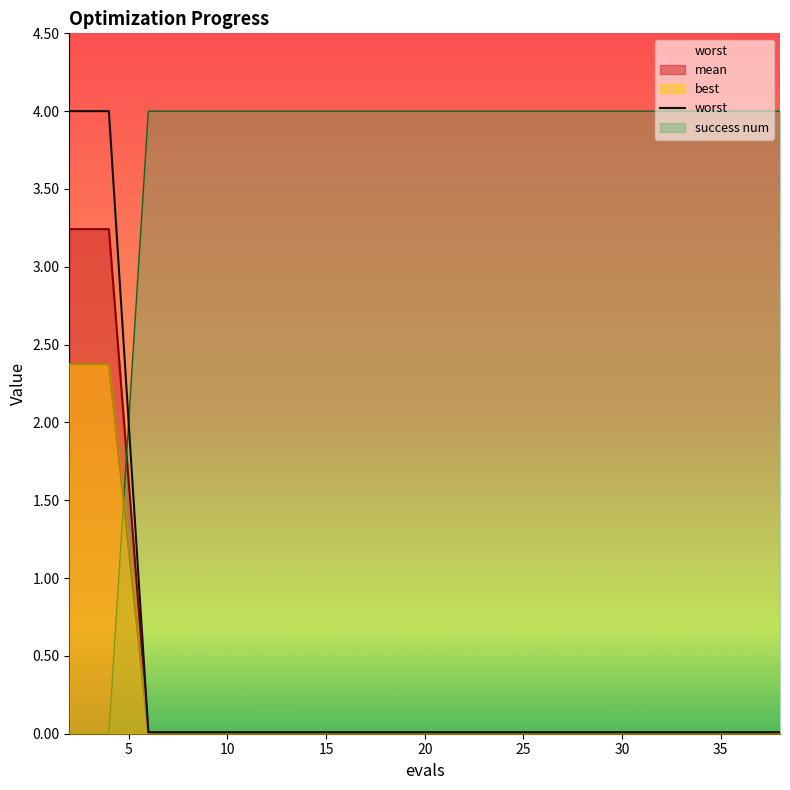

The value of worst at 6 is 0.0. True or false?

False